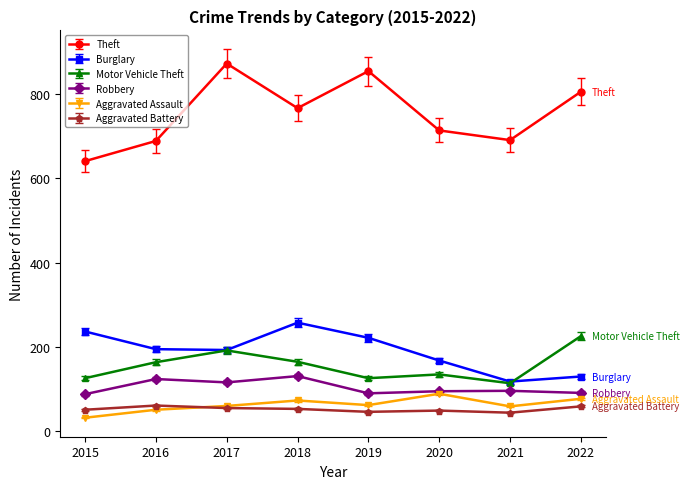

What is the sum of all Aggravated Battery values?

410